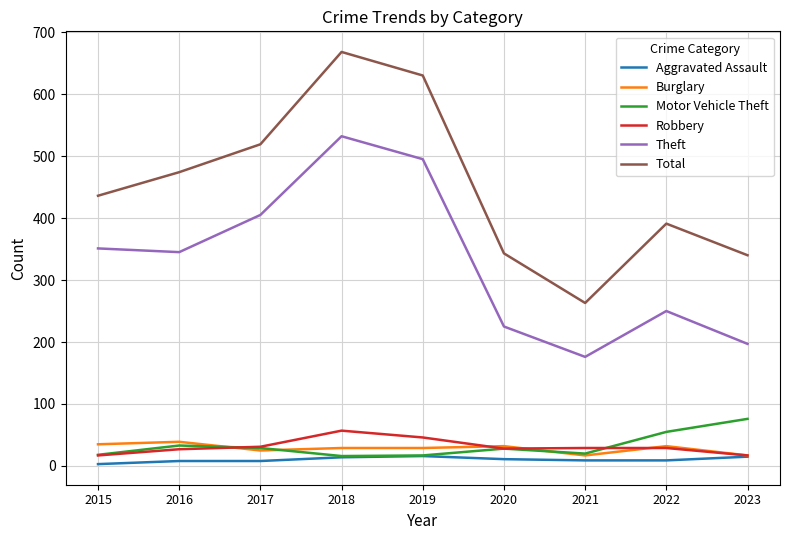

What is the greatest value displayed?

668